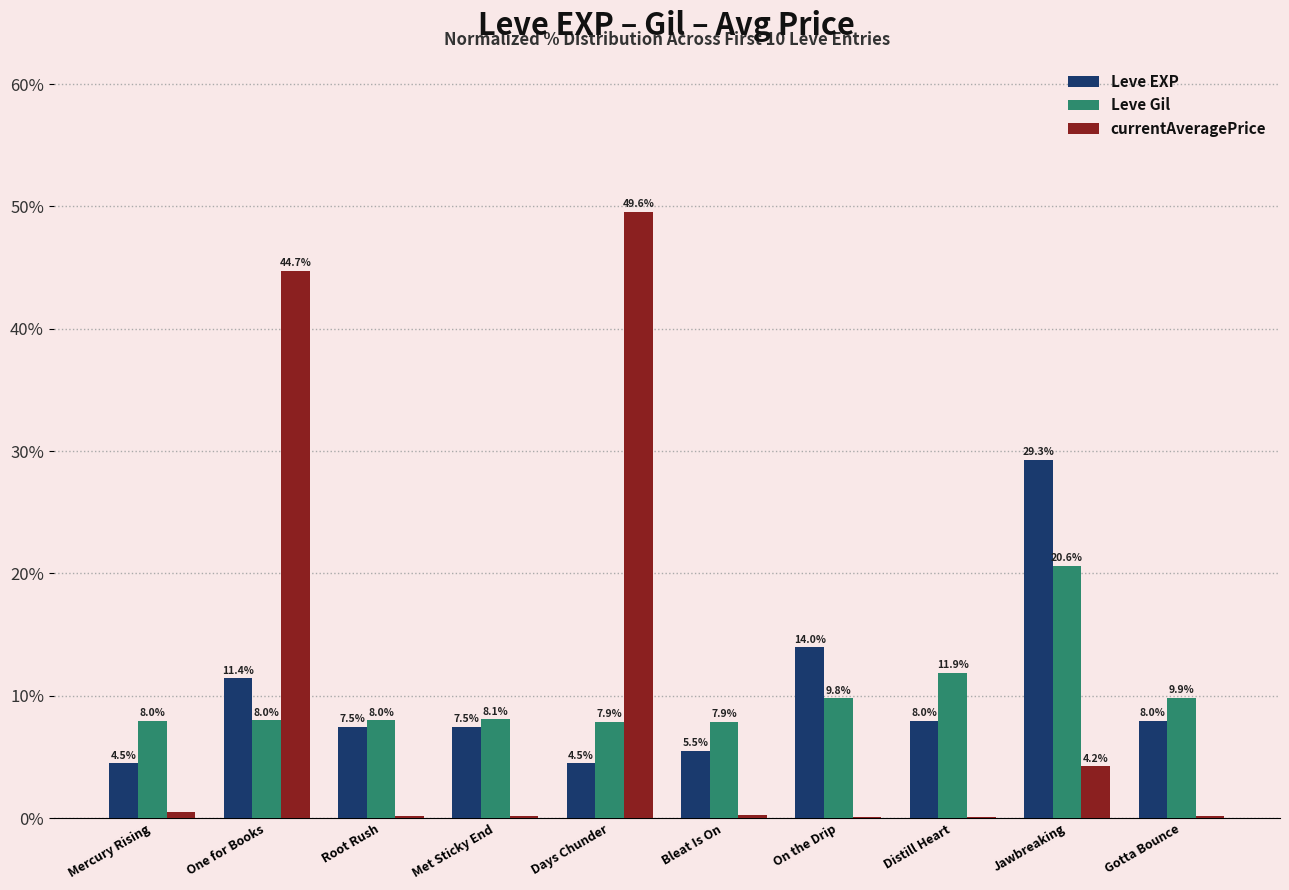

What is the maximum value for Leve EXP?

29.3